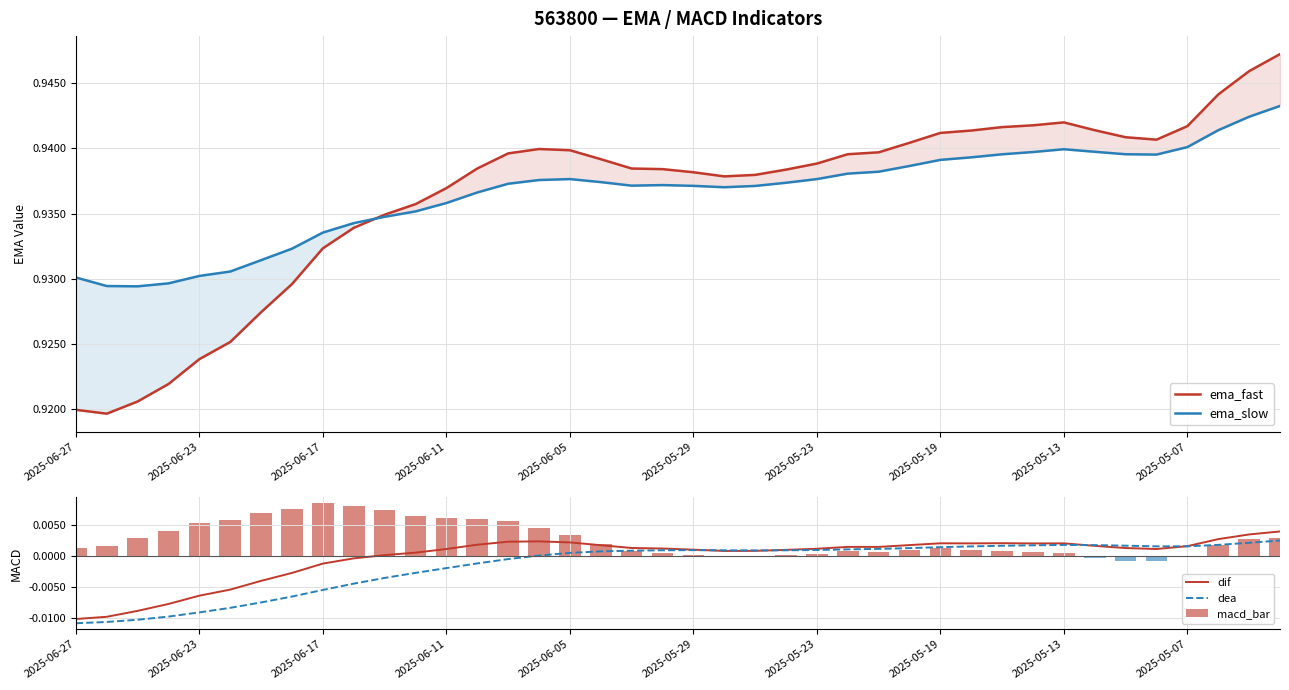

What is the greatest value displayed?

0.9